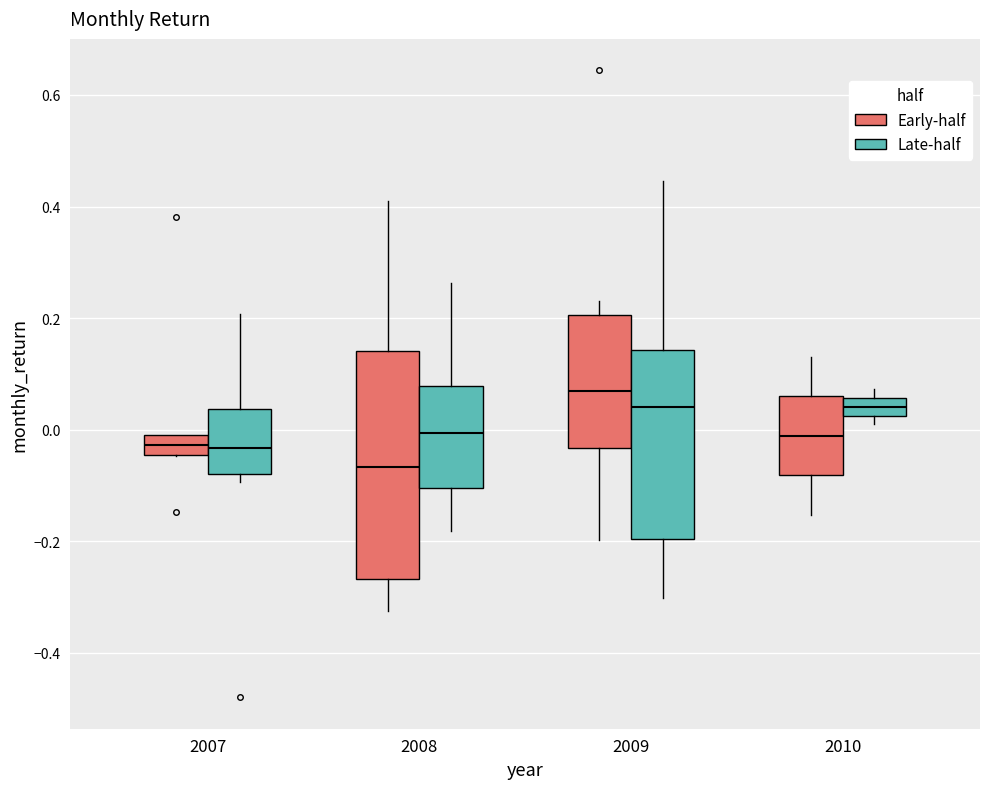

Comparing the boxes themselves (not the whiskers), which one is the tallest?

2008 (Early-half)